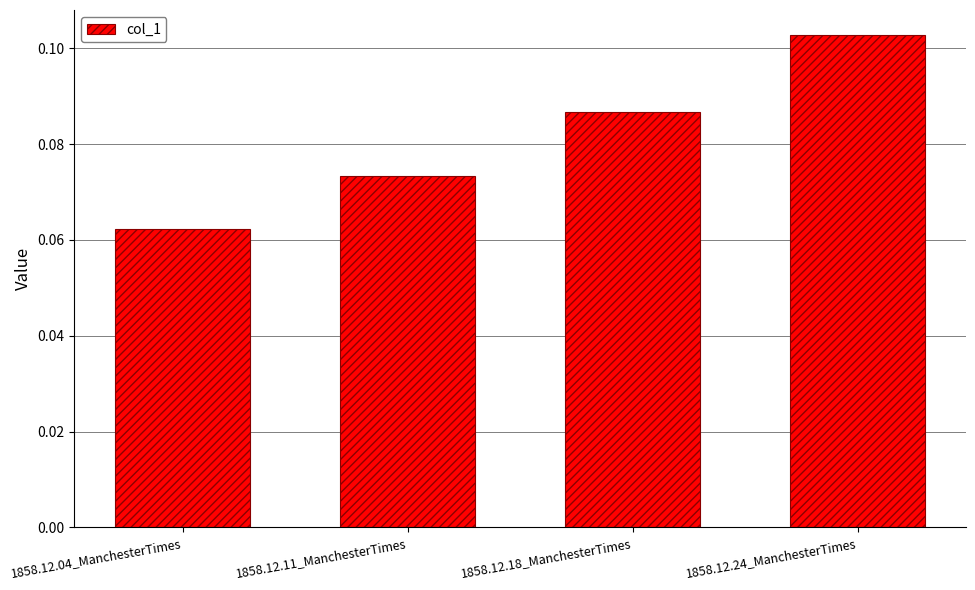

Rank the categories by value from lowest to highest.

1858.12.04_ManchesterTimes, 1858.12.11_ManchesterTimes, 1858.12.18_ManchesterTimes, 1858.12.24_ManchesterTimes